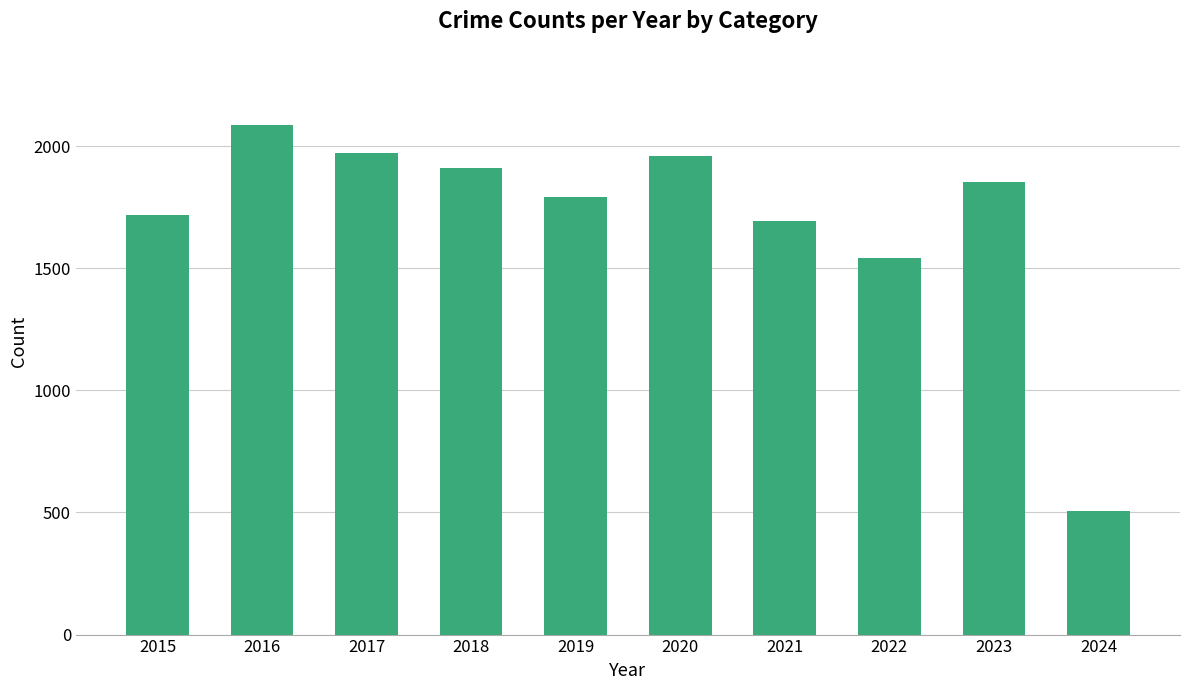

How many data points are less than 1852?

5